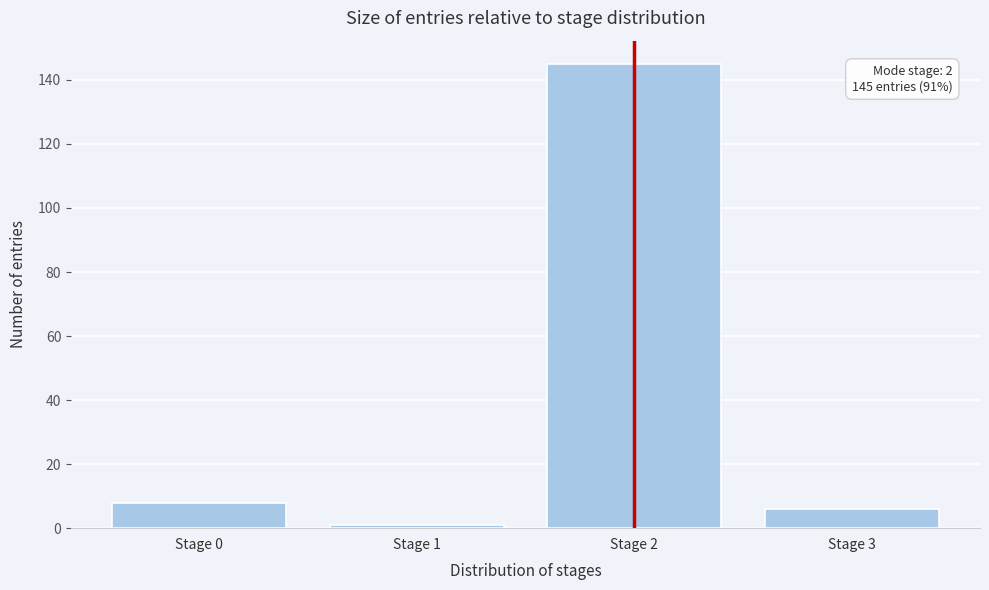

Reading left to right, list all the values displayed in this chart.

8	1	145	6